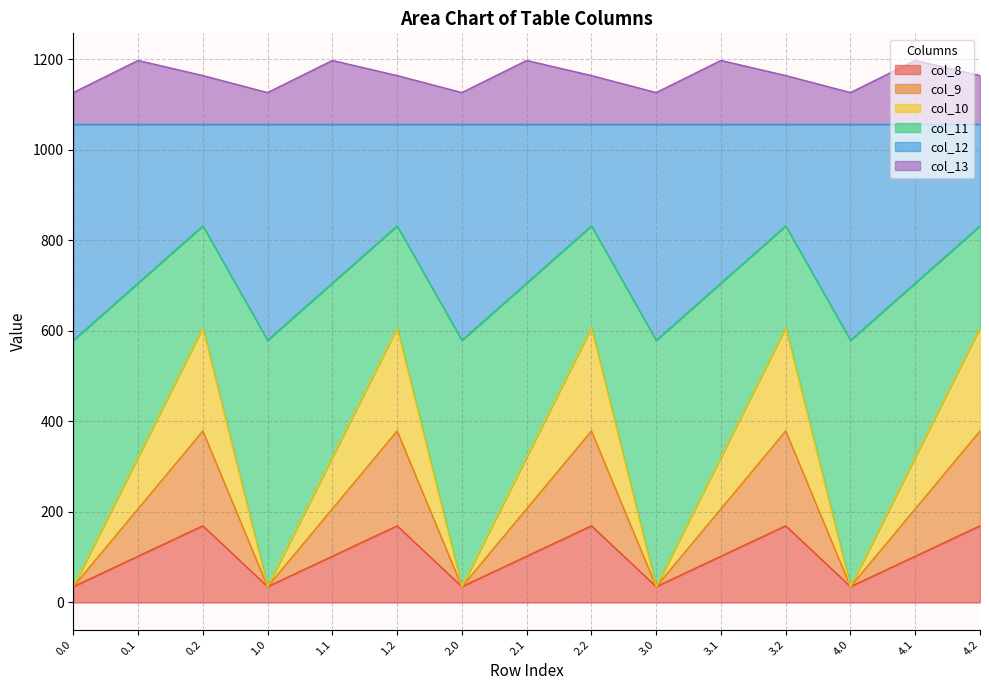

What is the total value across all series at 0.2?

1164.4